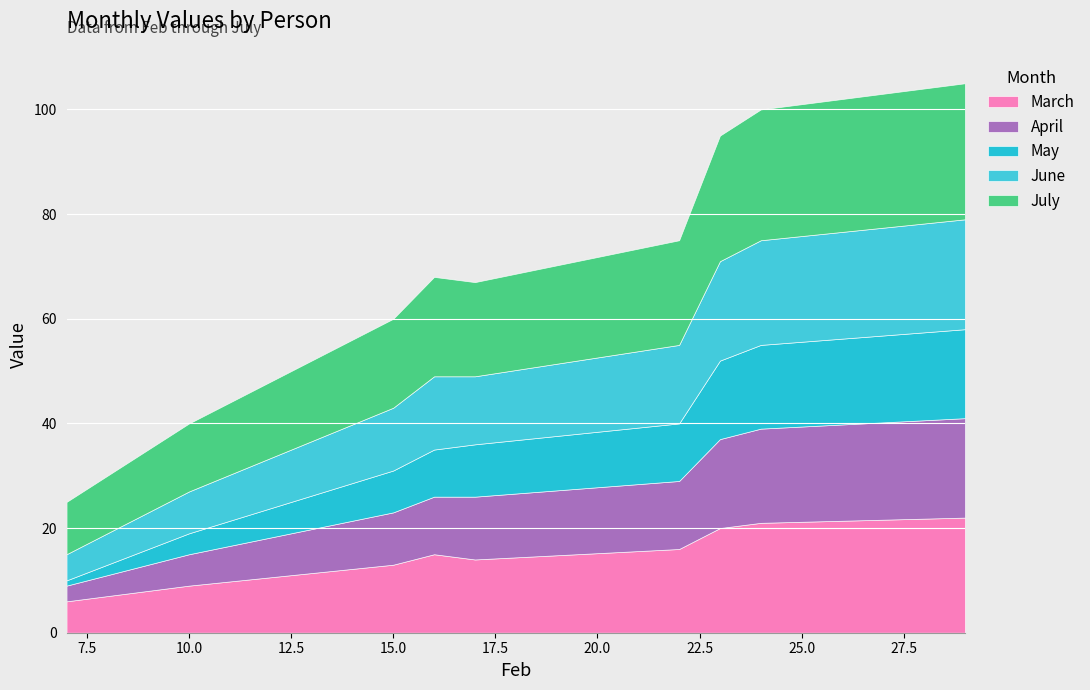

What is the lowest value of the March series?

6